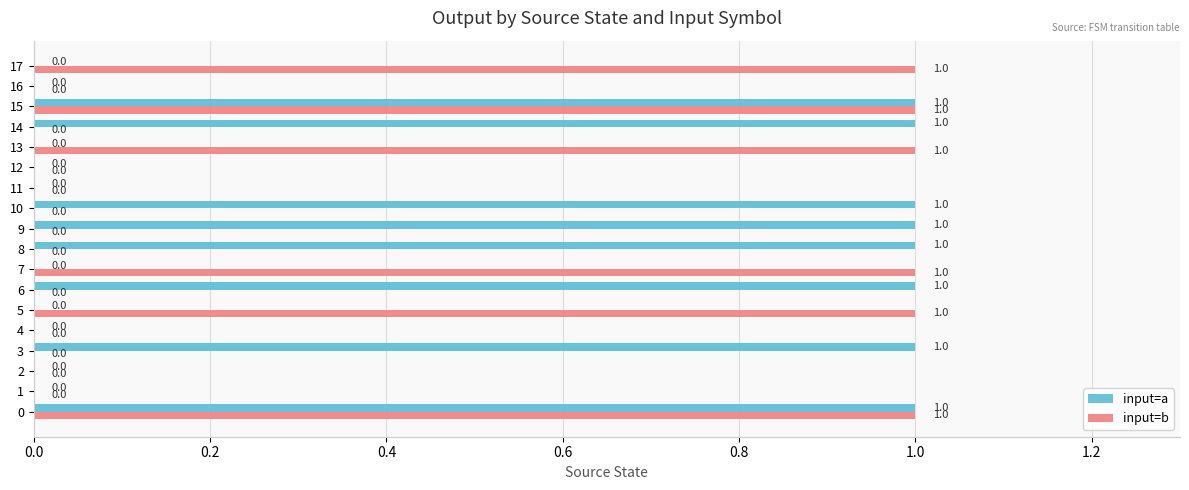

How many input=b values are between 0 and 1?

18